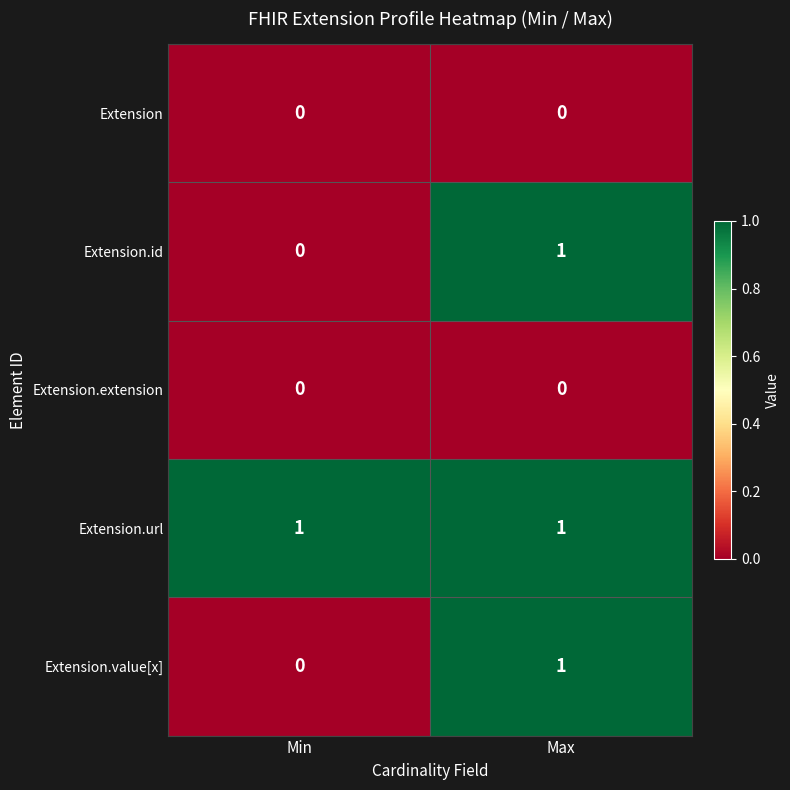

List the labels in order of Extension.id value, largest first.

Max, Min